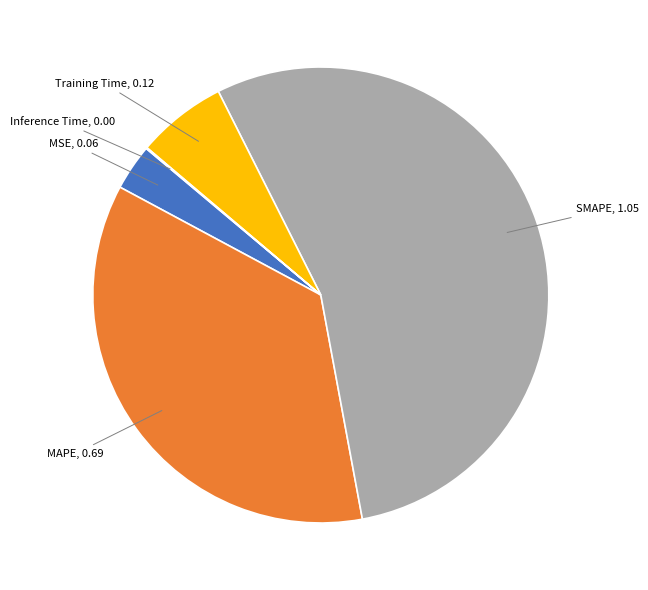

Does Training Time represent more than half of the total?

No